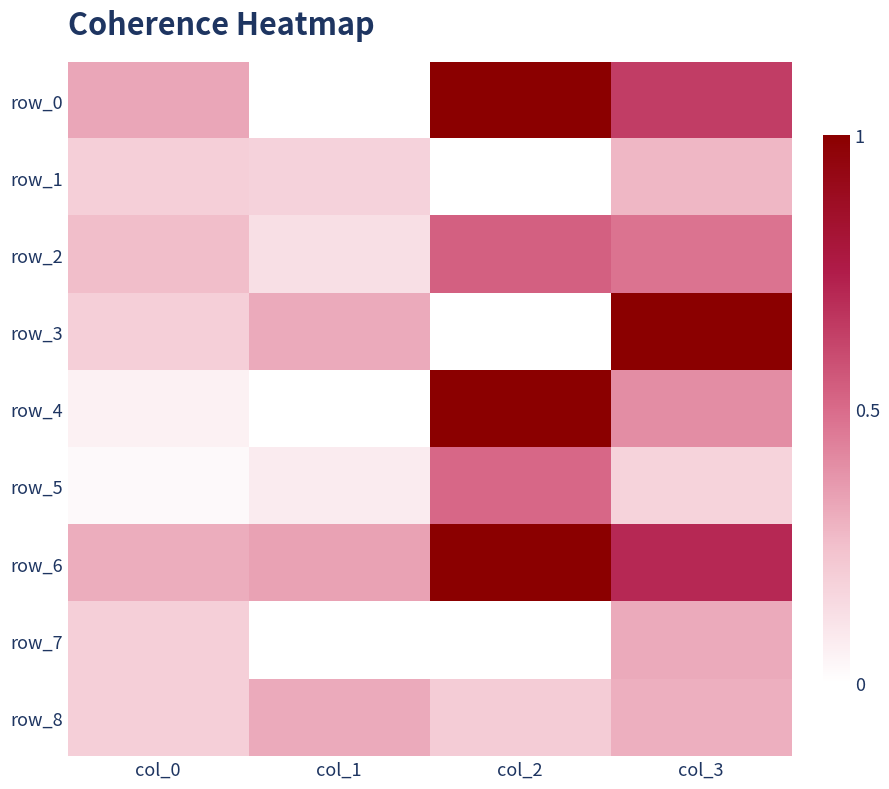

At how many categories does at least one series exceed 0?

4